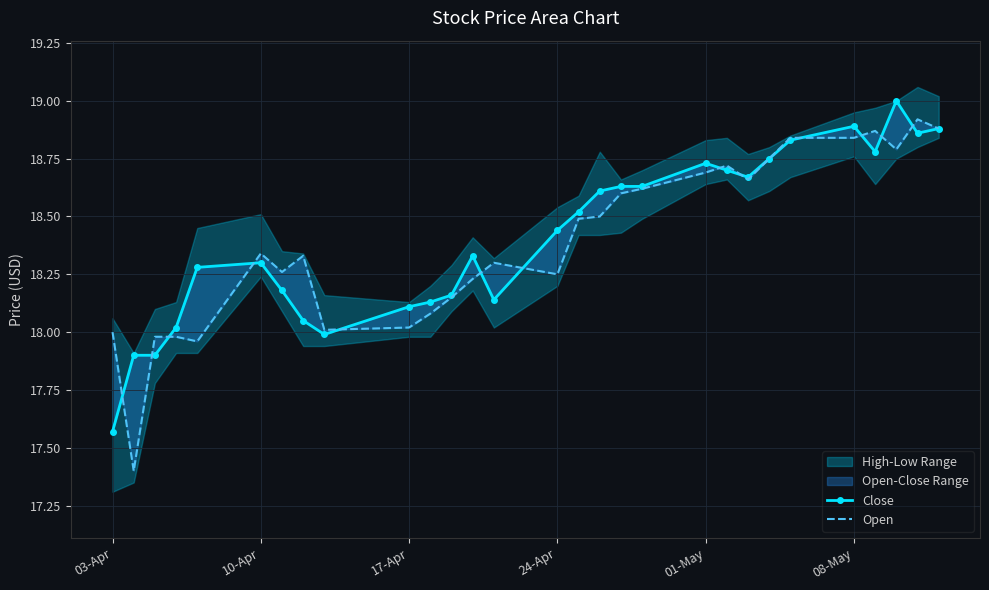

What is the value of the Close point at the 2nd from the left?

17.9